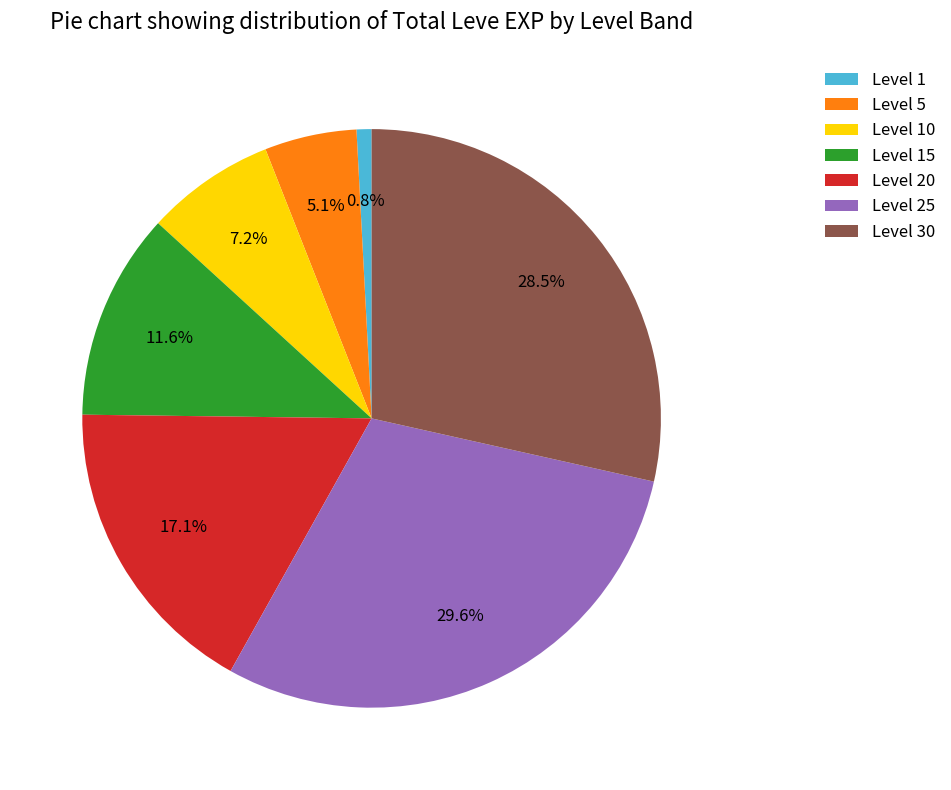

What percentage is NOT represented by Level 10?

92.8%